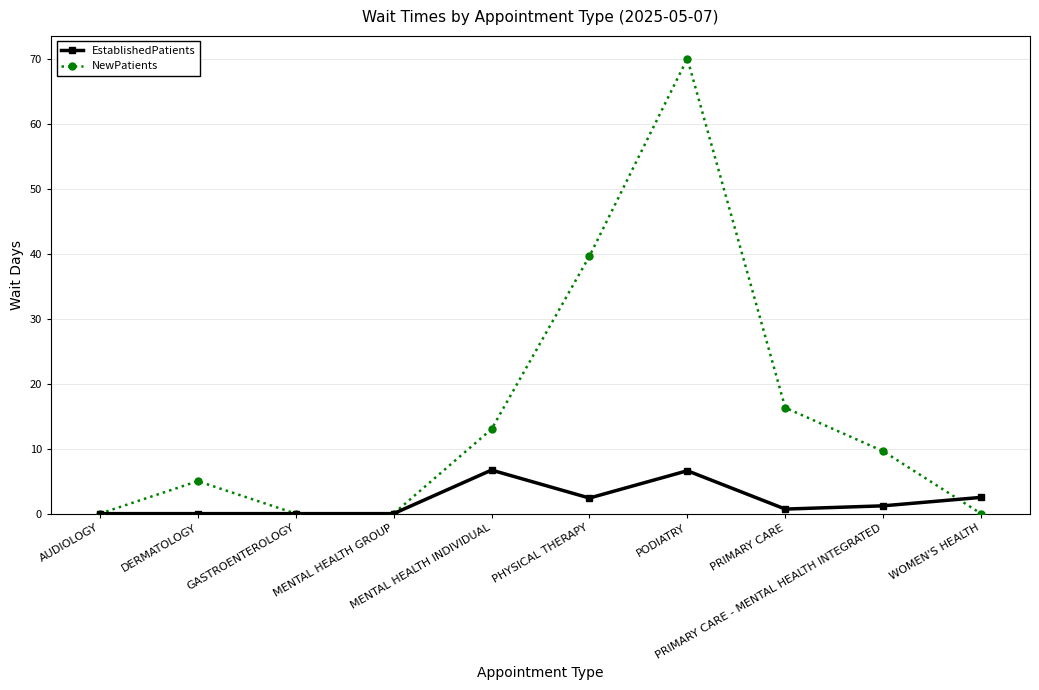

What is the value of the EstablishedPatients point at the 8th from the left?

0.7